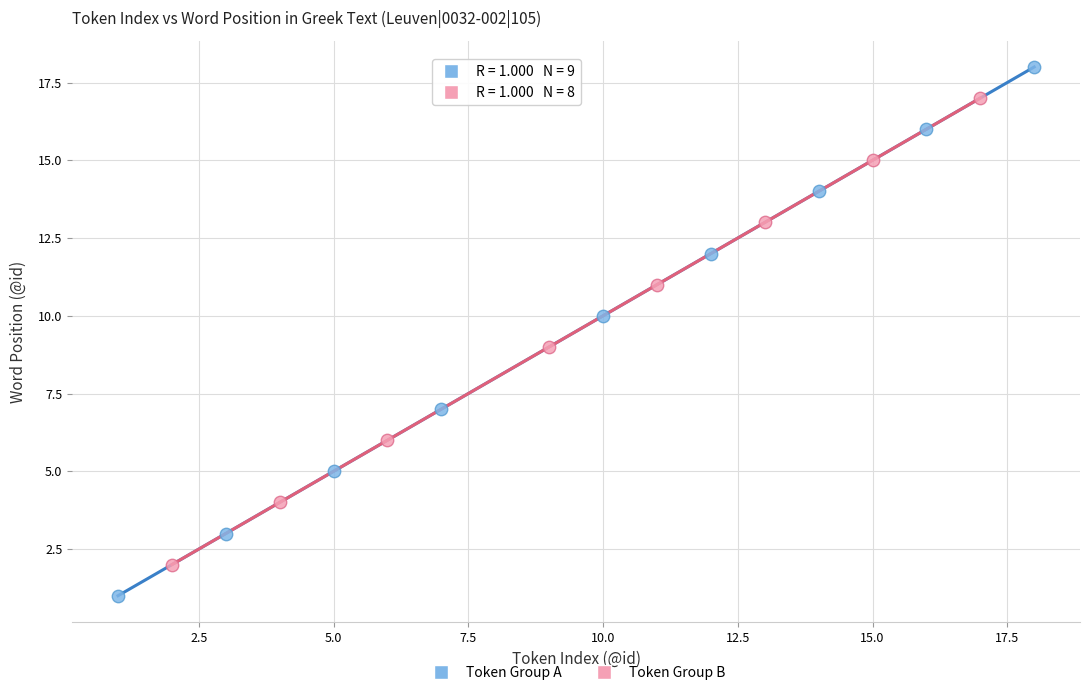

Which series reaches the maximum Y coordinate?

Token Group A